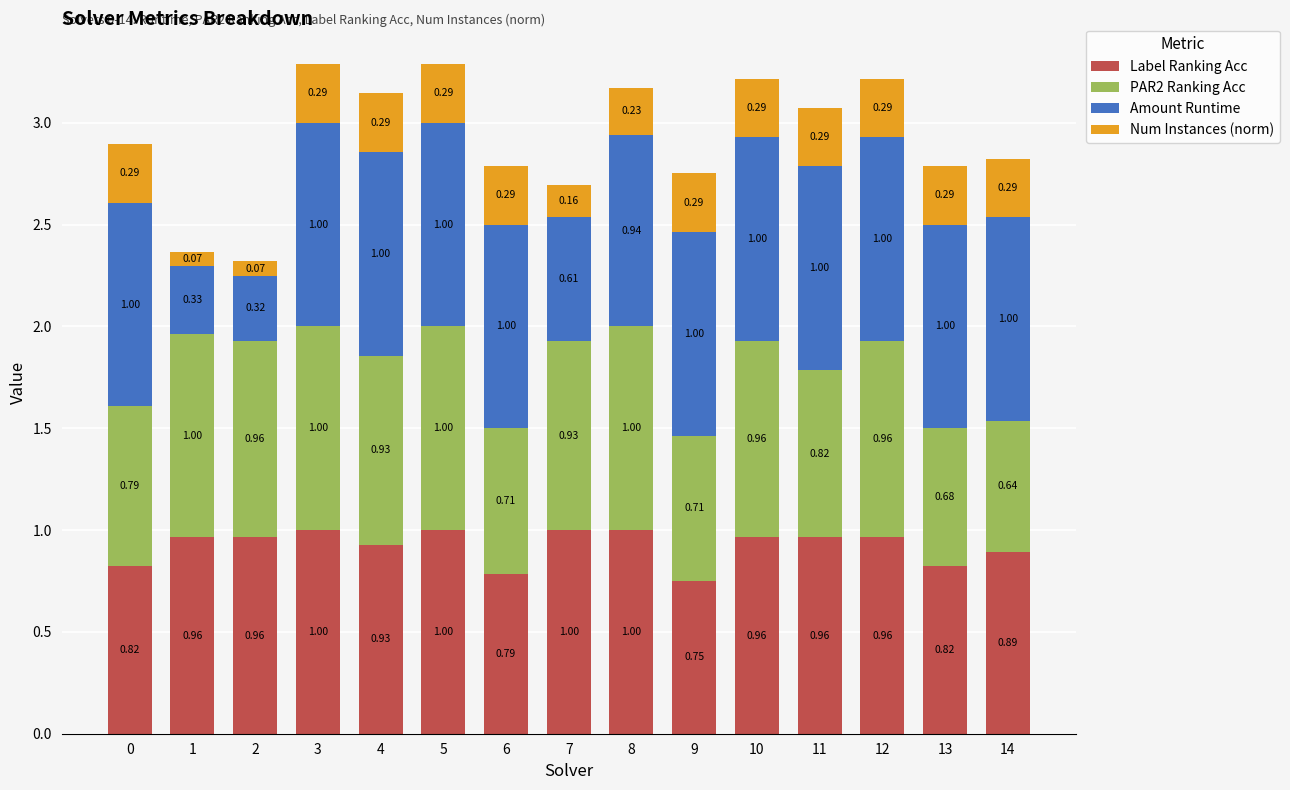

What is the sum of the Label Ranking Acc values at 6 and 0?

1.6